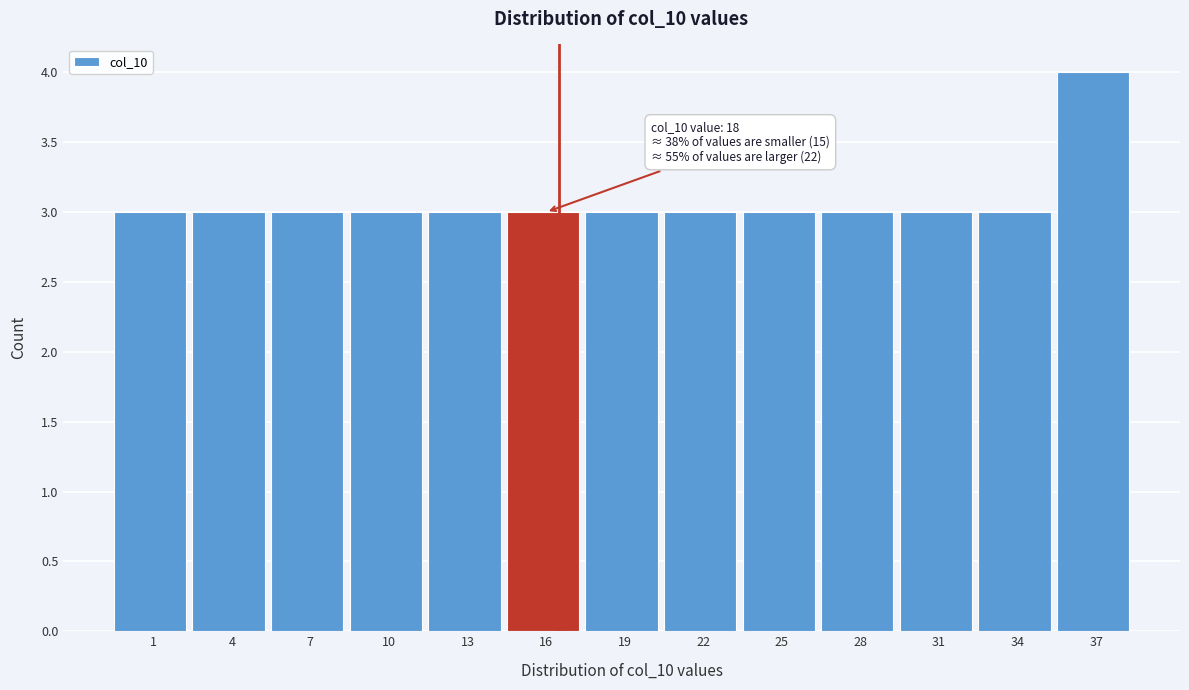

Reading left to right, what are all the values shown in this chart?

3	3	3	3	3	3	3	3	3	3	3	3	4